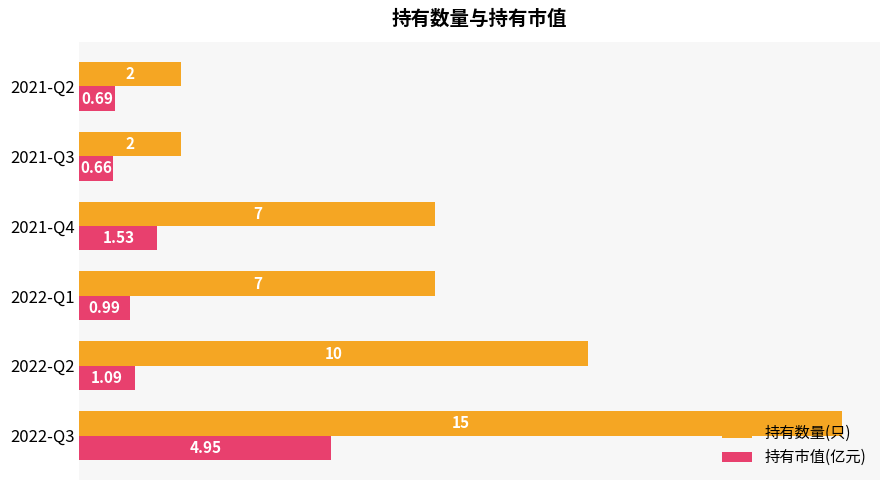

What are all the series names shown in the legend?

持有数量(只), 持有市值(亿元)